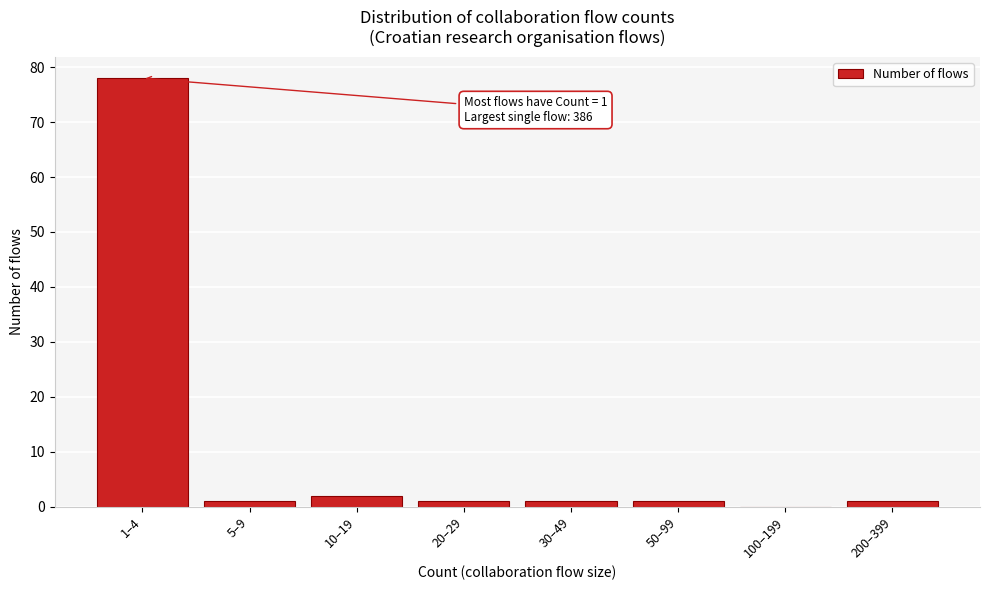

Reading left to right, transcribe all the data shown in this chart.

1–4=78	5–9=1	10–19=2	20–29=1	30–49=1	50–99=1	100–199=0	200–399=1